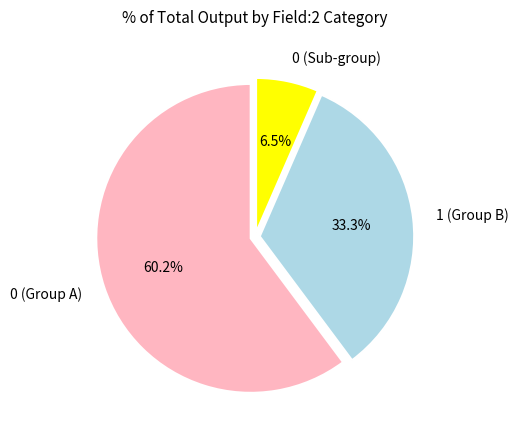

Which slice is the smallest?

0 (Sub-group)